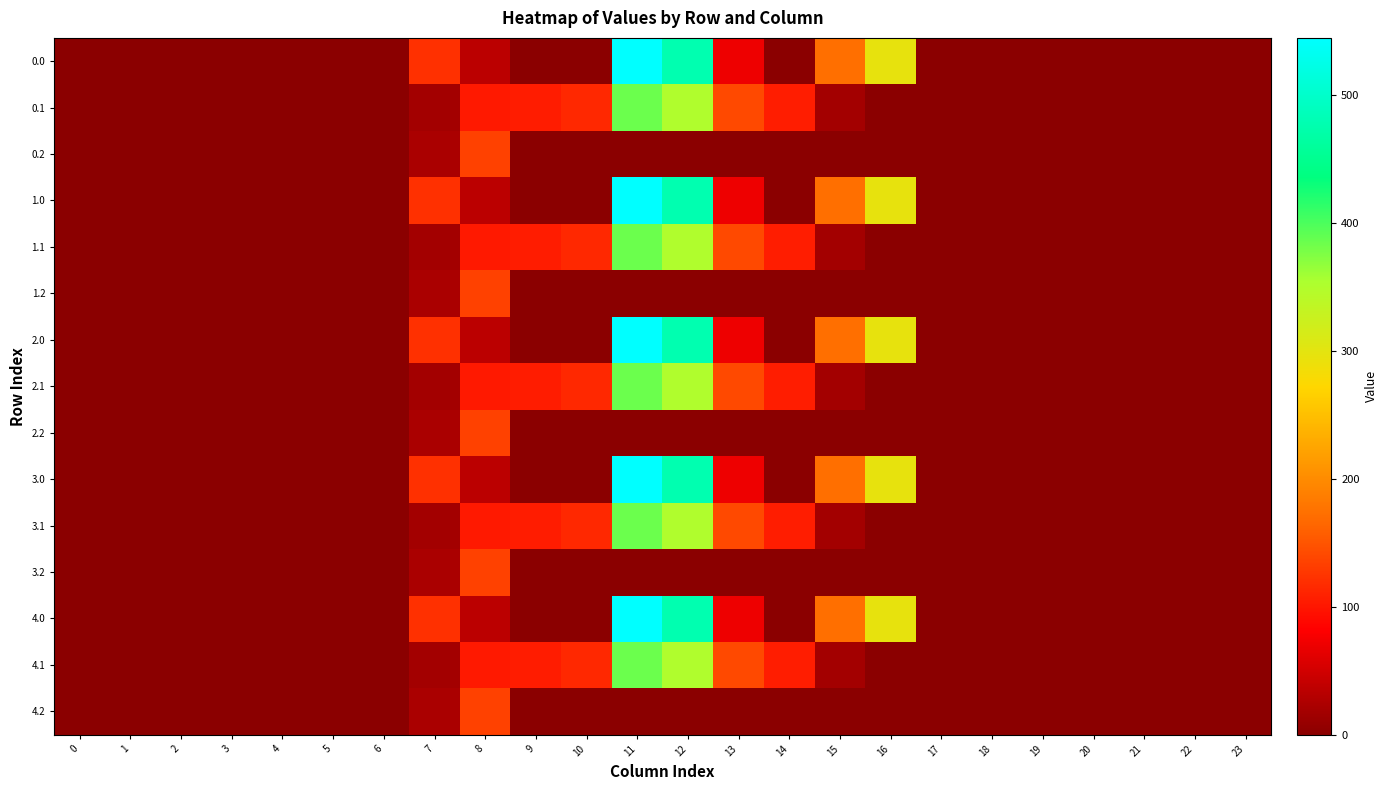

Rank the series by their maximum value, from lowest to highest.

0.2, 1.2, 2.2, 3.2, 4.2, 0.1, 1.1, 2.1, 3.1, 4.1, 3.0, 0.0, 1.0, 2.0, 4.0